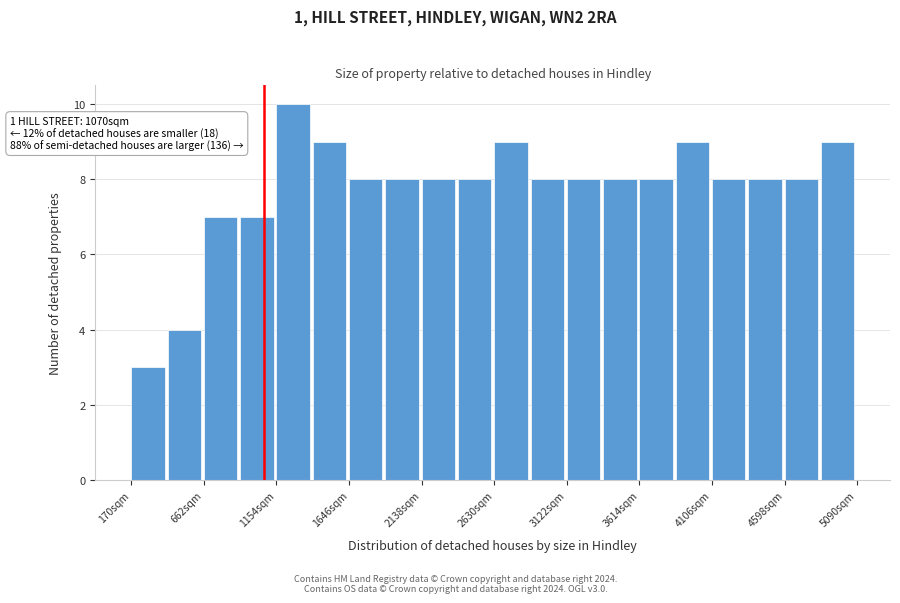

Over which range of the x-axis is the bar tallest?

1150 to 1400